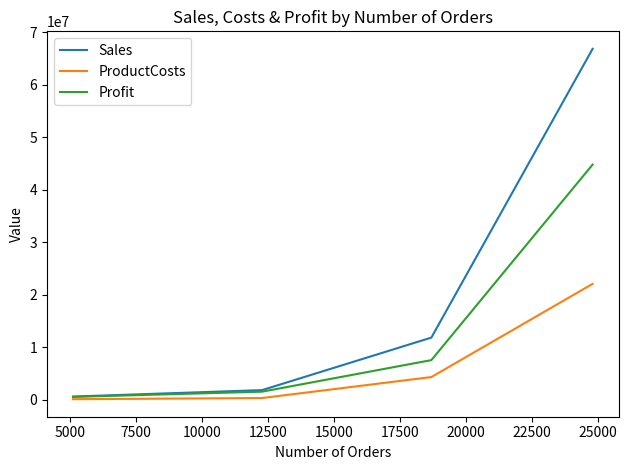

List the series in order of their peak value, highest first.

Sales, Profit, ProductCosts